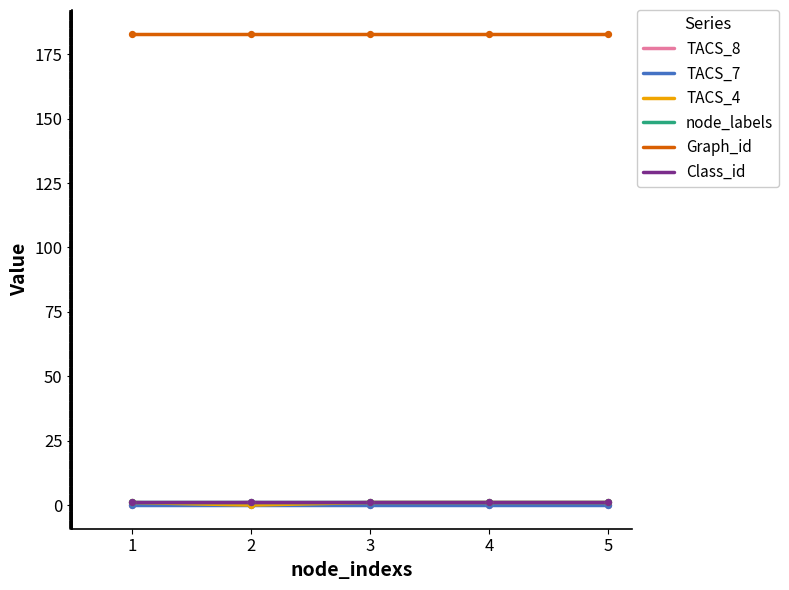

What are all the series names shown in the legend?

TACS_8, TACS_7, TACS_4, node_labels, Graph_id, Class_id